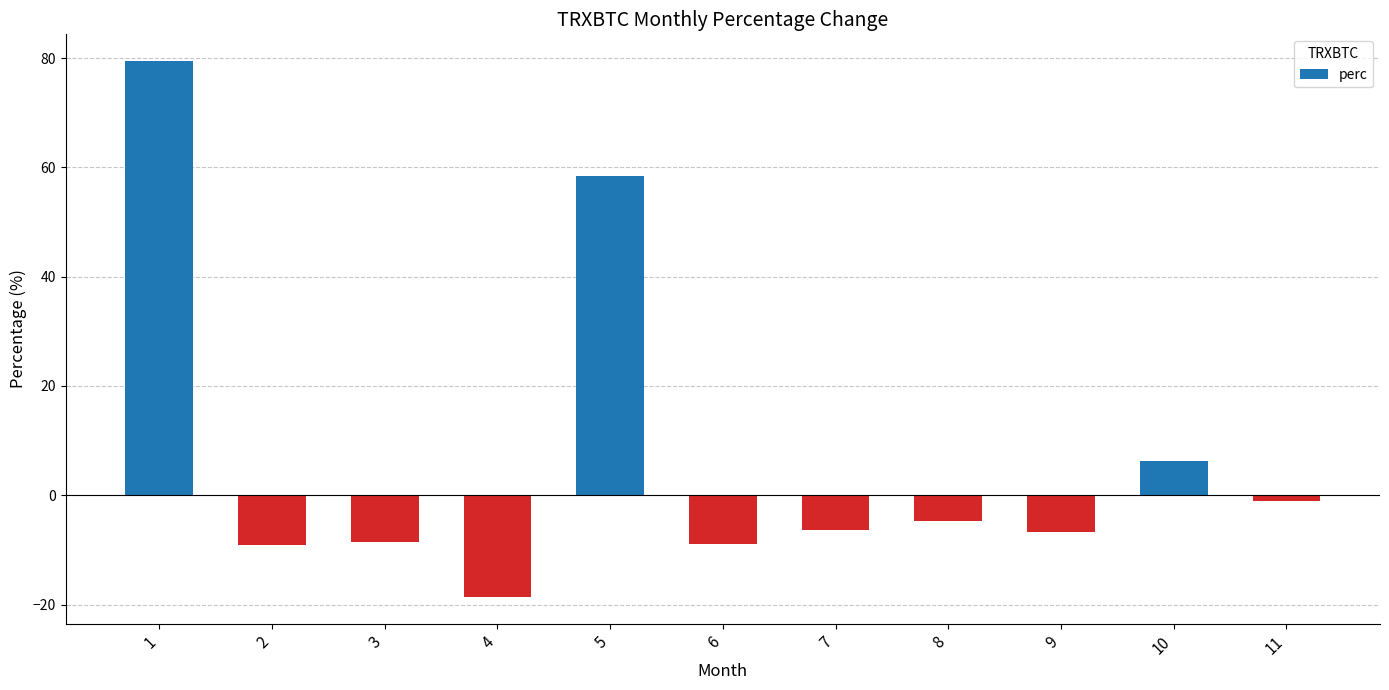

How many values are above zero?

3